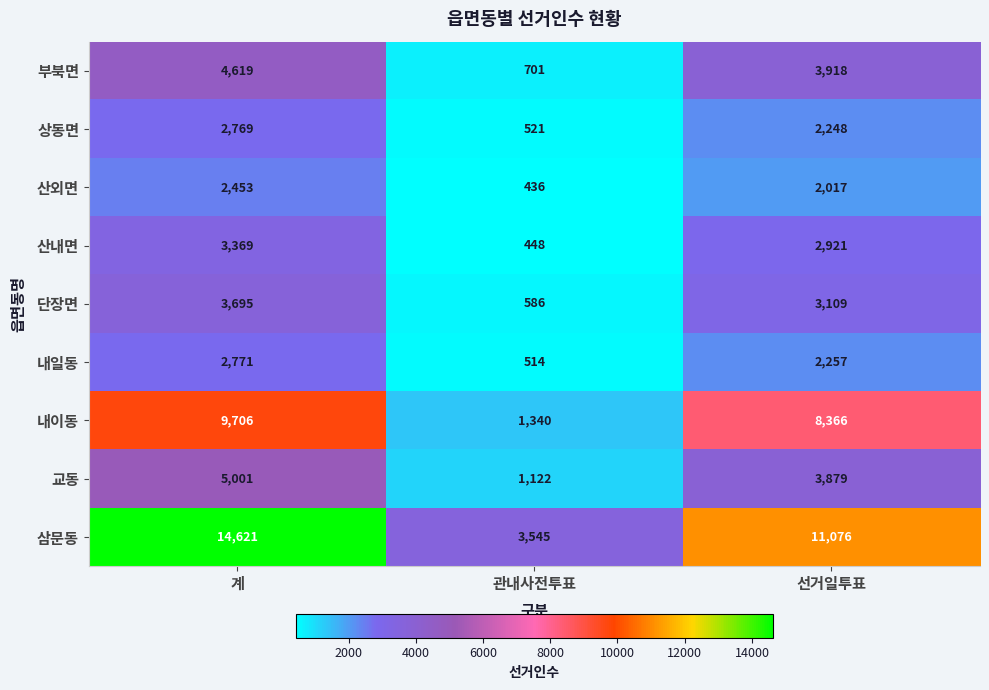

At which category is the sum across all series the highest?

계